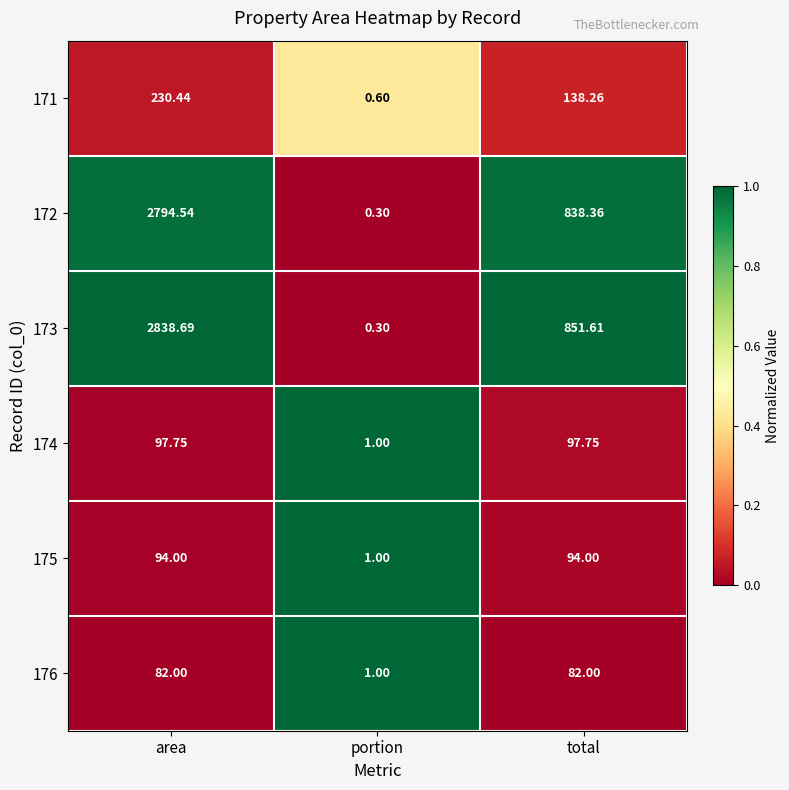

Is the value of 172 at portion greater than the value of 171 at total?

No